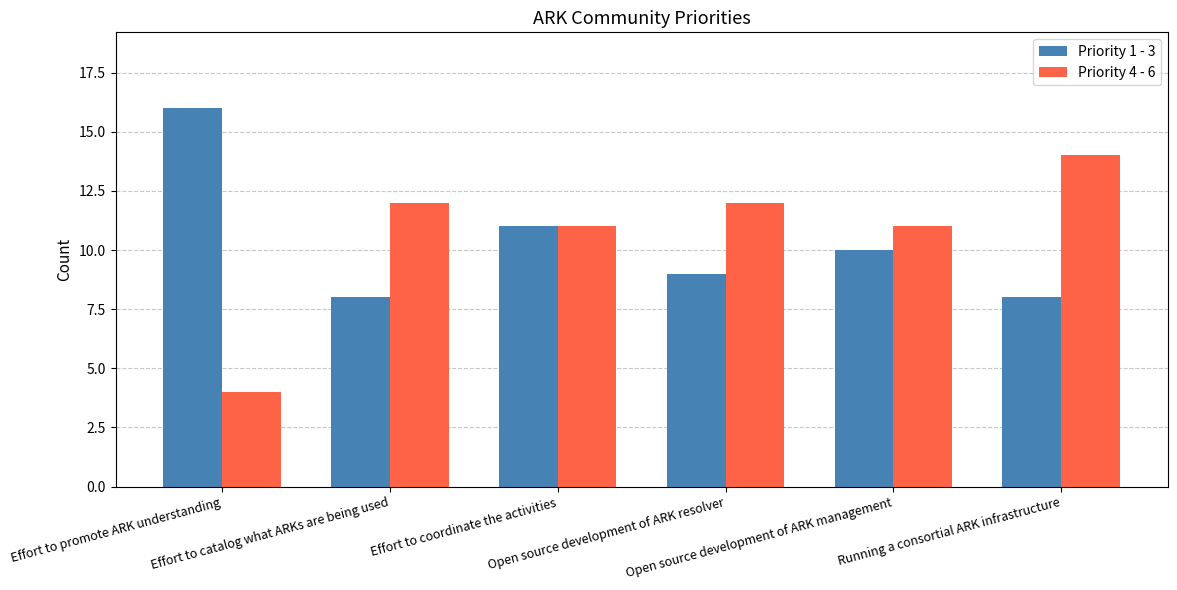

Reading right to left, extract all data points from this chart.

Priority 1 - 3: 8	10	9	11	8	16
Priority 4 - 6: 14	11	12	11	12	4